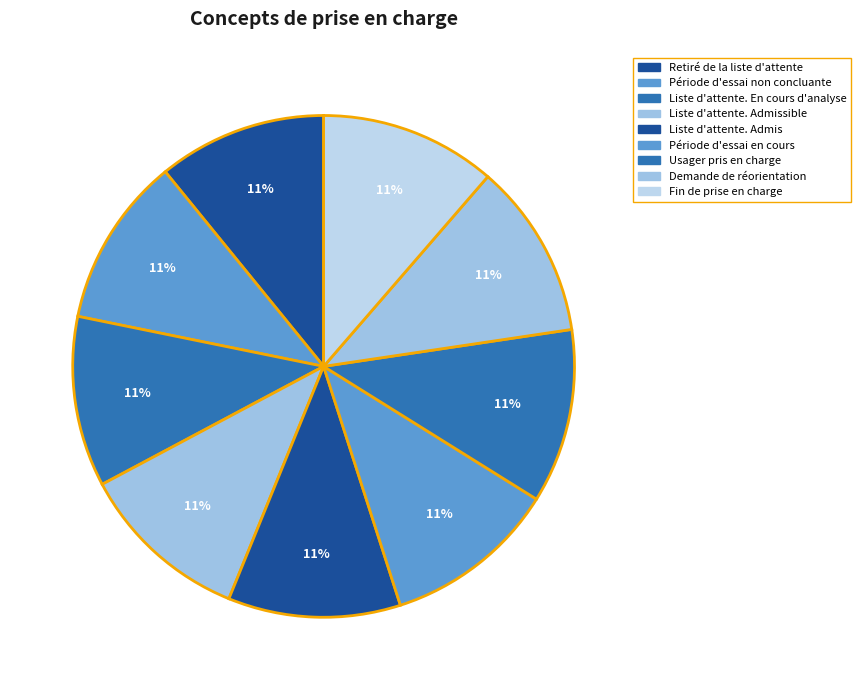

To the nearest percent, what is the average slice percentage?

11%